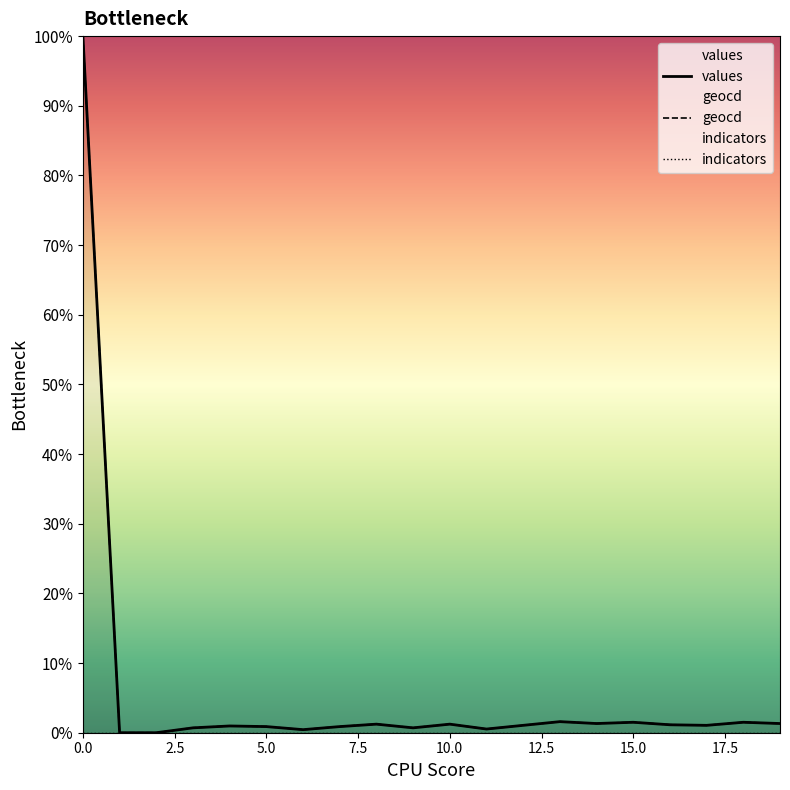

What is the difference between the geocd values at 18 and 15.0?

1.1